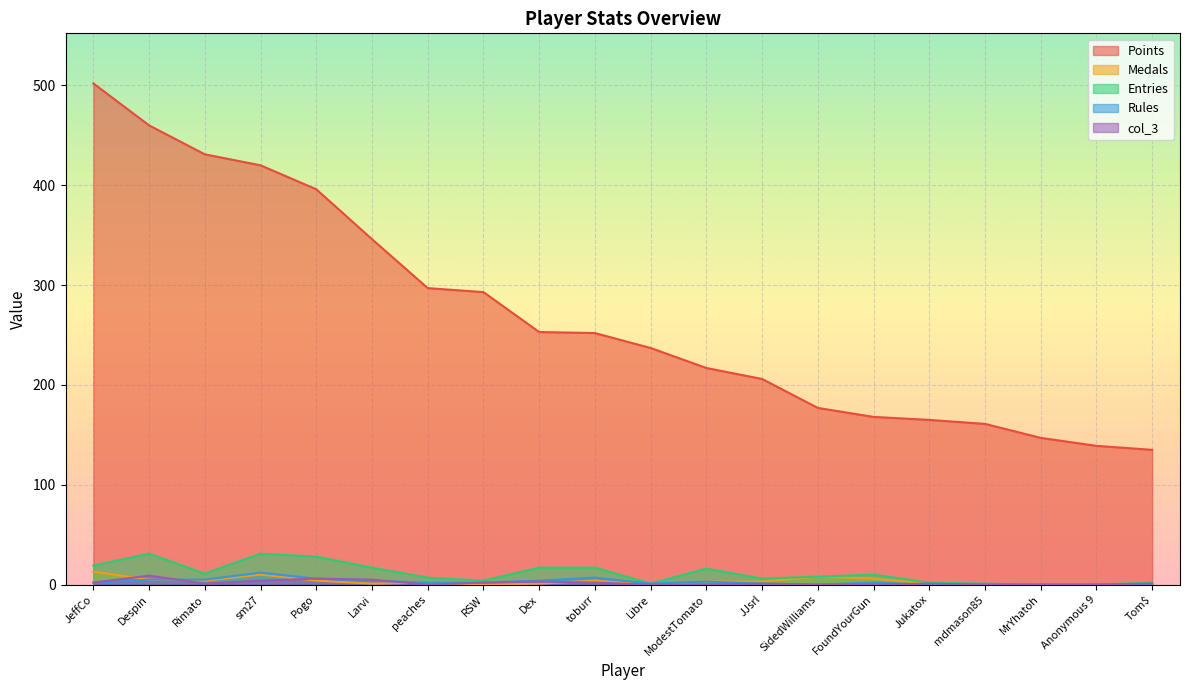

Rank the series at MrYhatoh from highest to lowest value.

Points, Medals, Entries, Rules, col_3